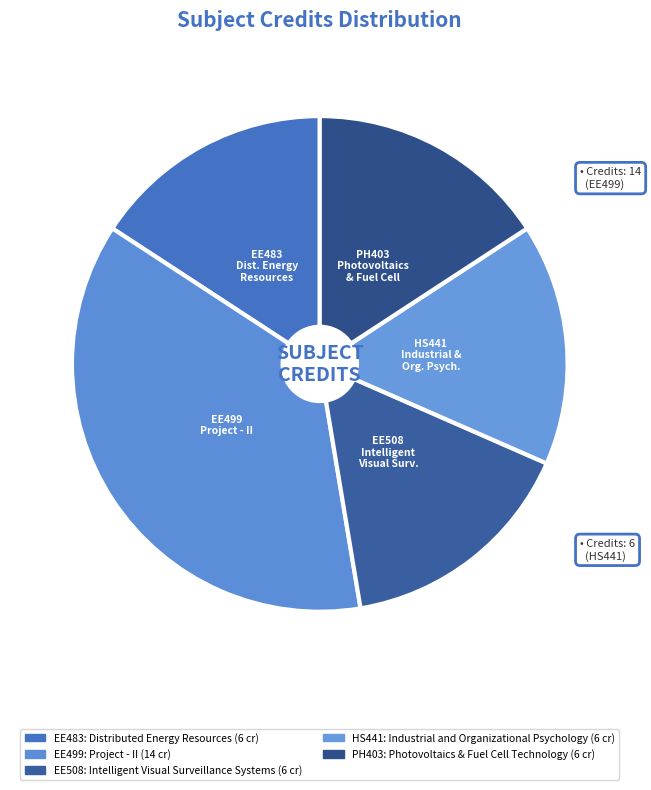

What is the ratio of the value at PH403: Photovoltaics & Fuel Cell Technology to the value at EE508: Intelligent Visual Surveillance Systems?

1.0